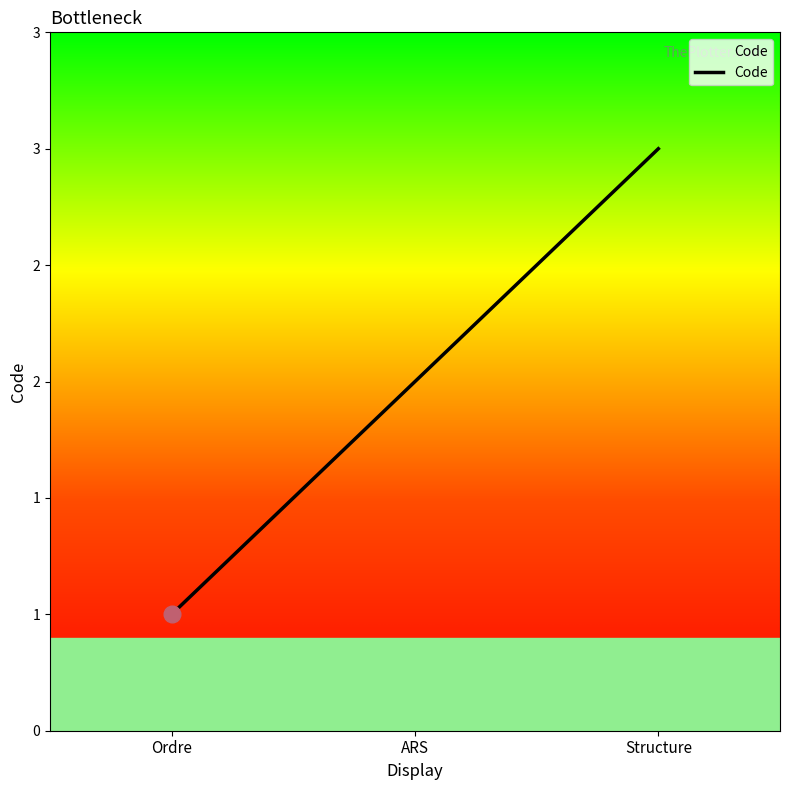

Where does the data first go above 2?

Structure